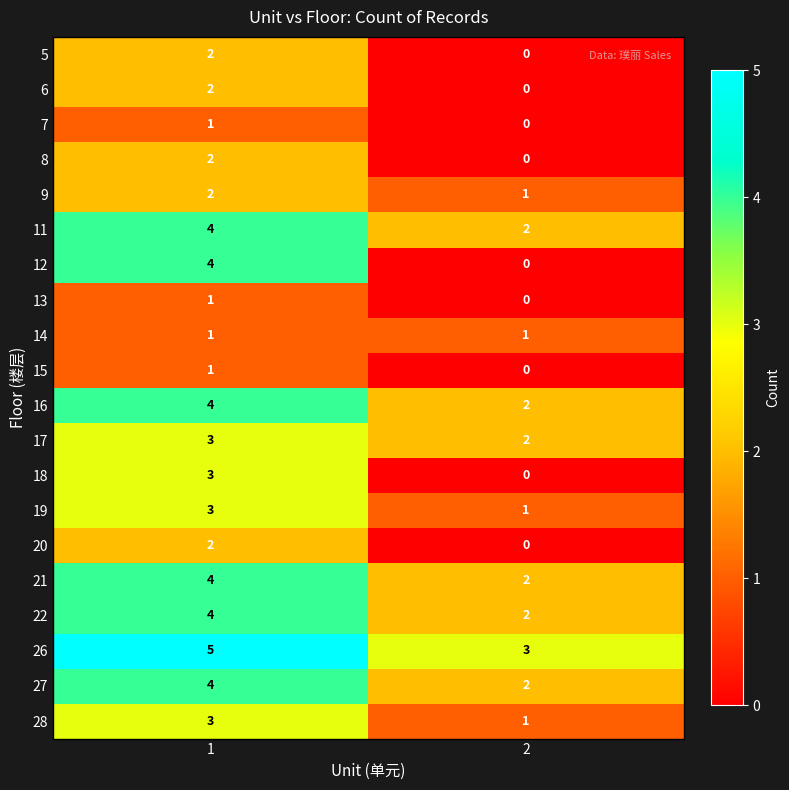

The 21 series shows 2 at 2. True or false?

True